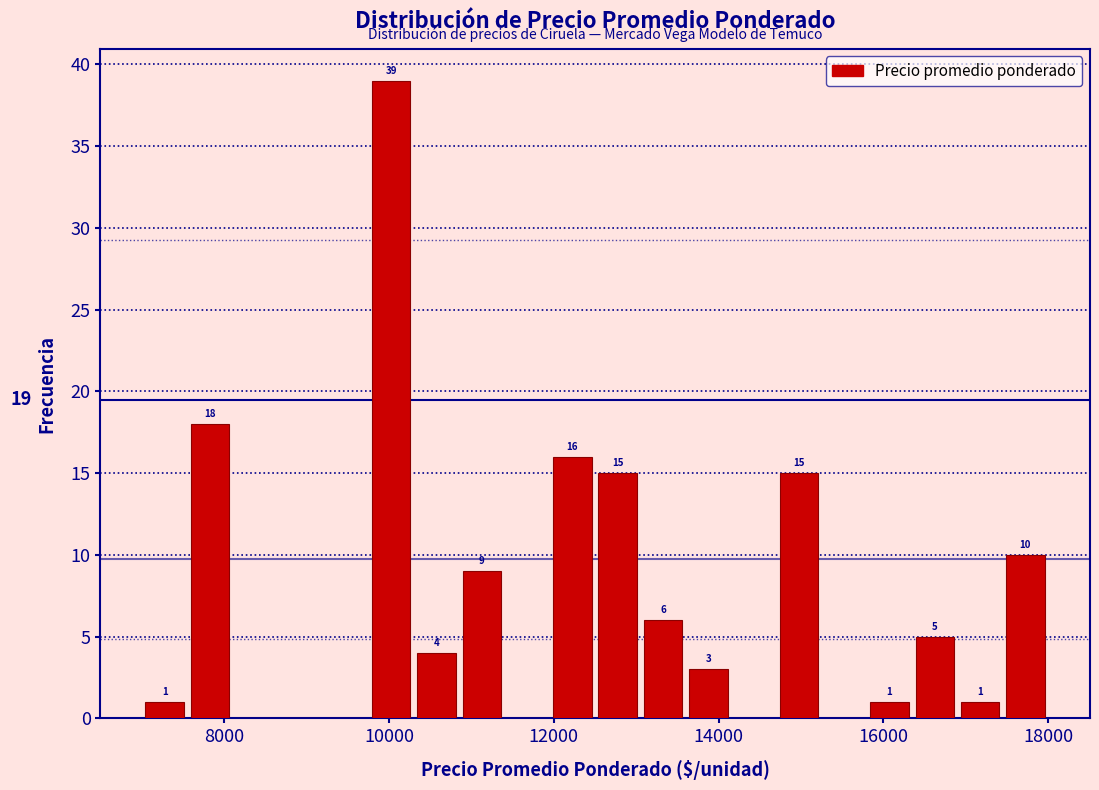

Around what value on the x-axis is the tallest bar? Give the approximate position of its centre, as read against the axis.

10000